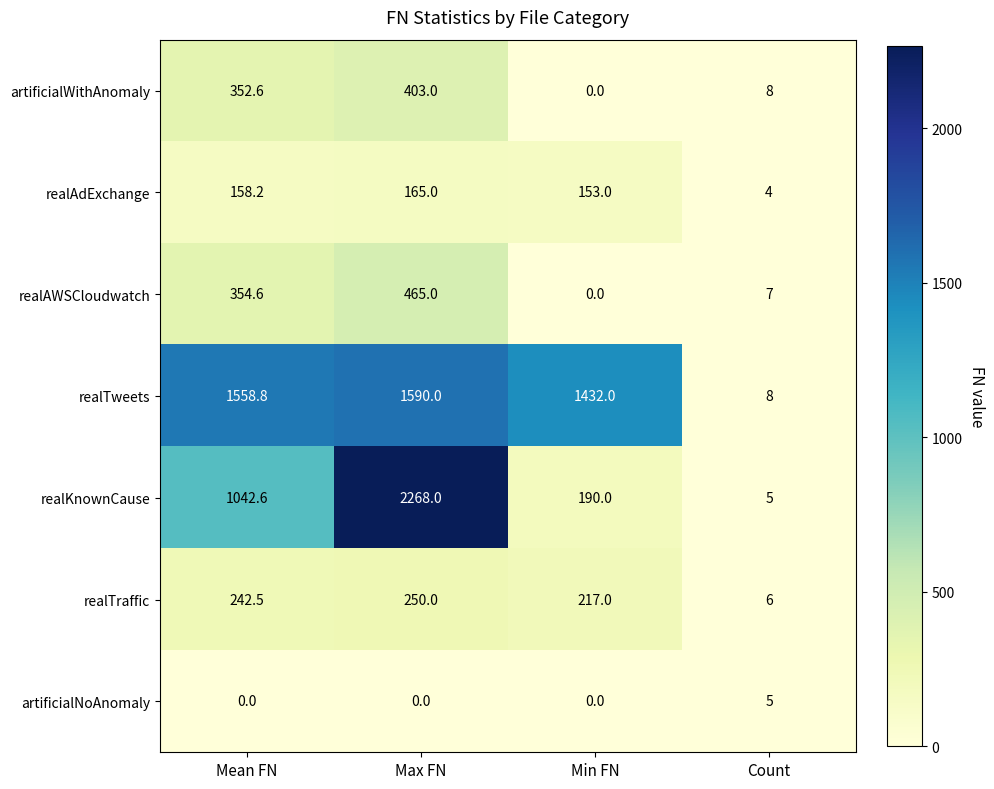

At how many categories does at least one series exceed 1024?

3